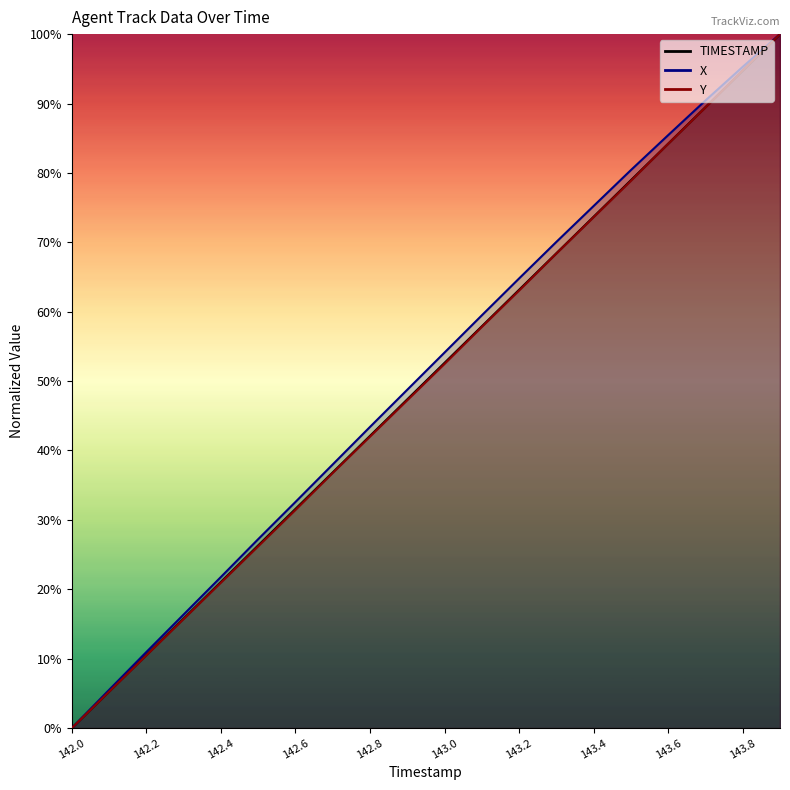

Which series ends up on top after the final intersection of Y and TIMESTAMP?

Y